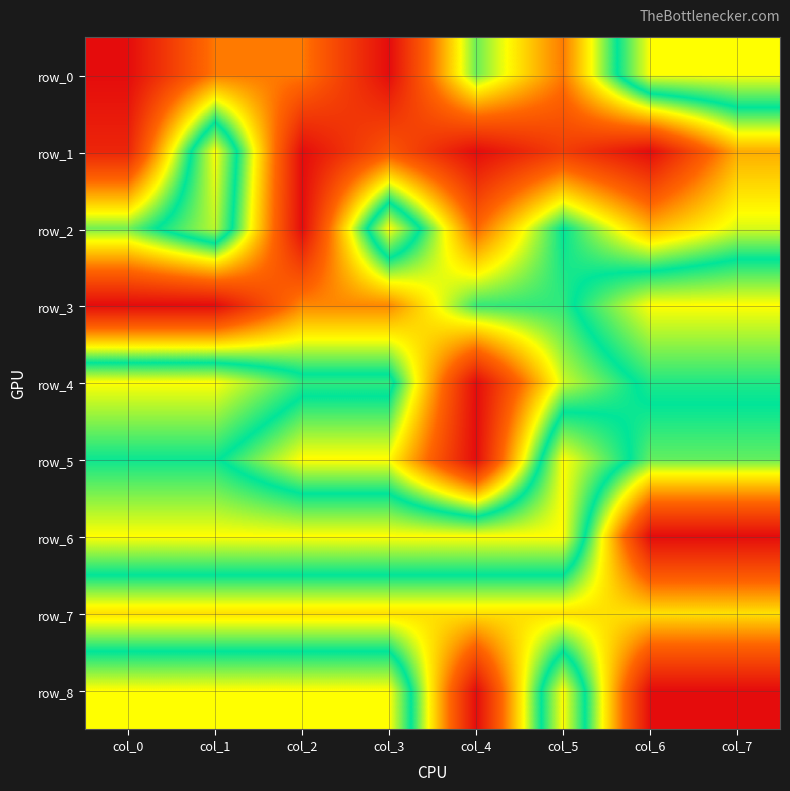

What is the total value across all series at col_3?

5.4